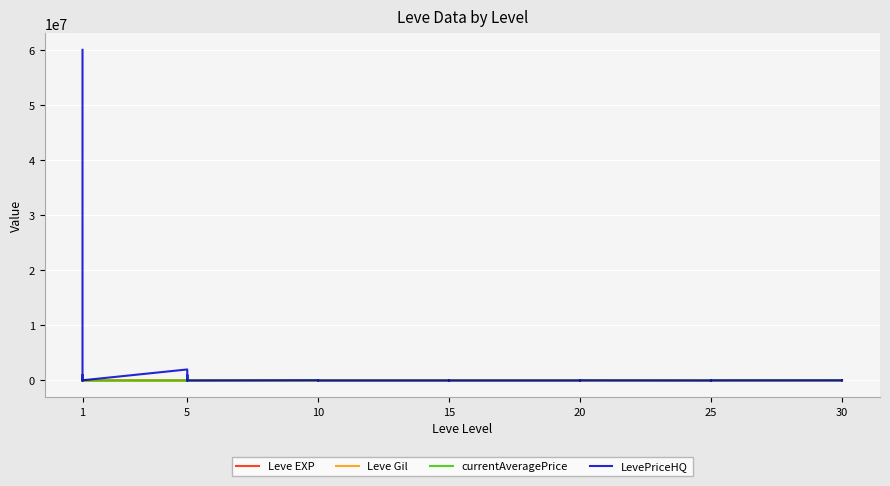

How many values in the LevePriceHQ series are below 300?

19